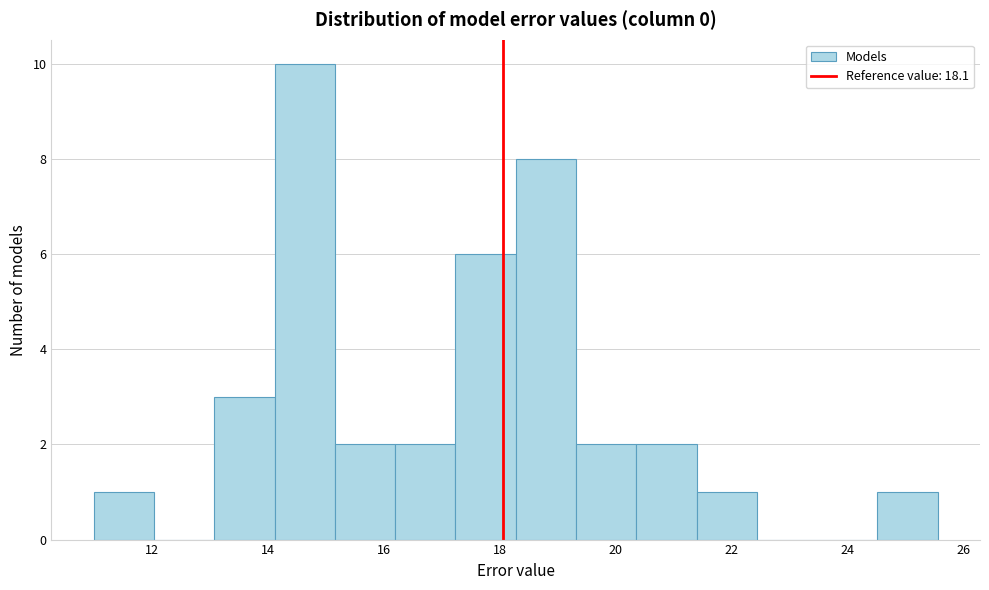

What is the height of the bar covering 21.4 to 22.4 on the x-axis? Neither the bar edges nor the heights are printed on the chart, so give them approximately, as read against the axes.

1